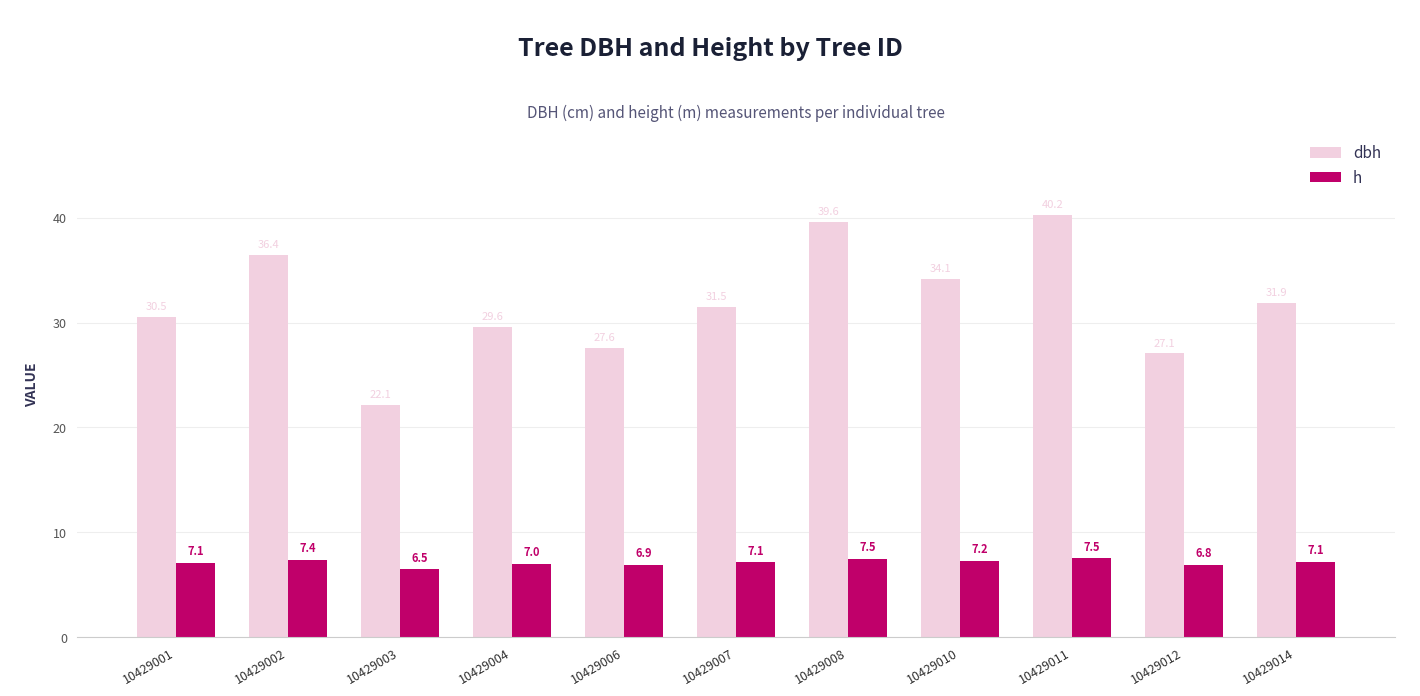

True or false: dbh has a value of 31.5 at 10429007.

True